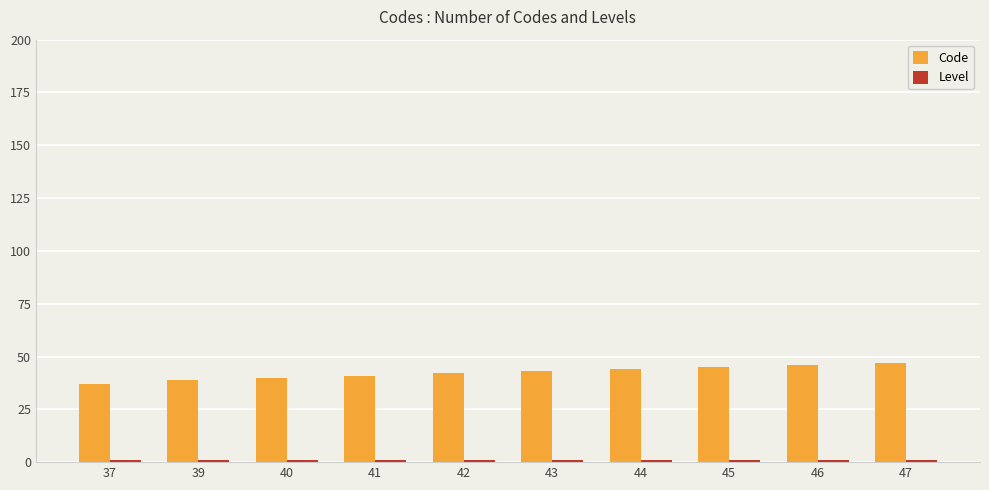

Which series has the largest range (max minus min)?

Code